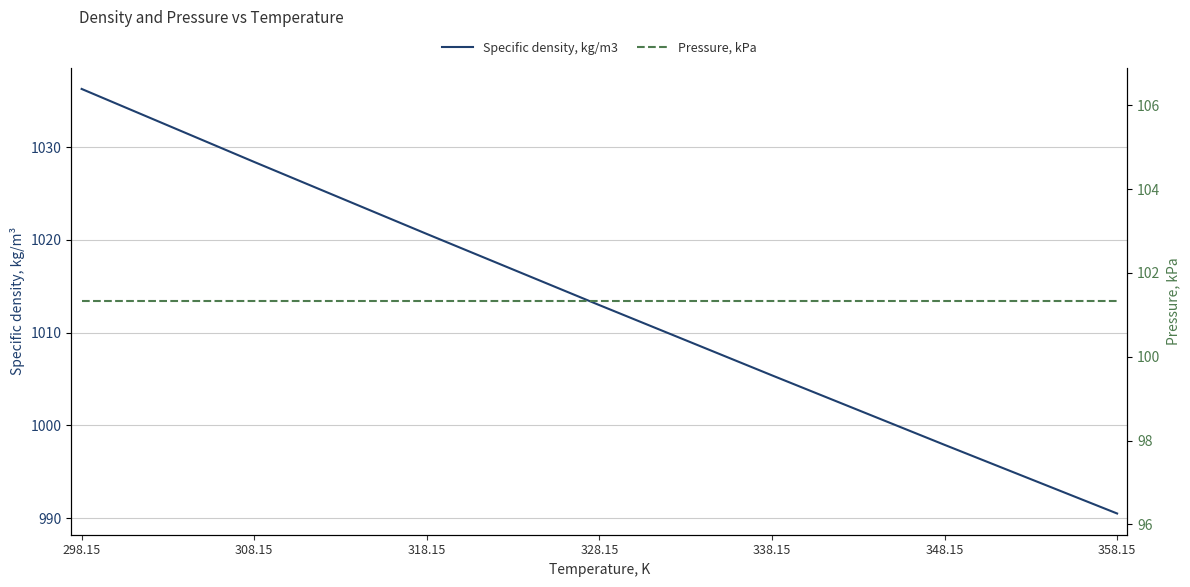

List the series in order of their overall mean, highest first.

Specific density, kg/m3, Pressure, kPa